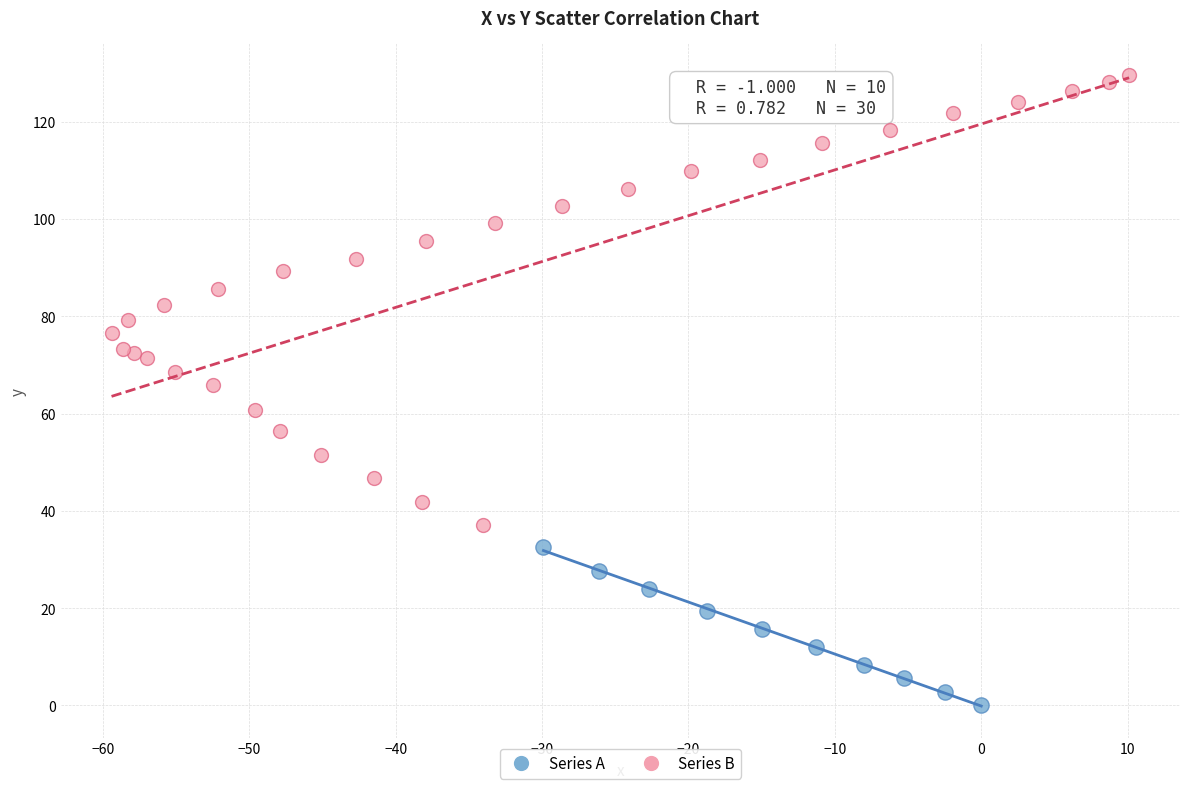

Which series has the largest Y range (max minus min)?

Series B